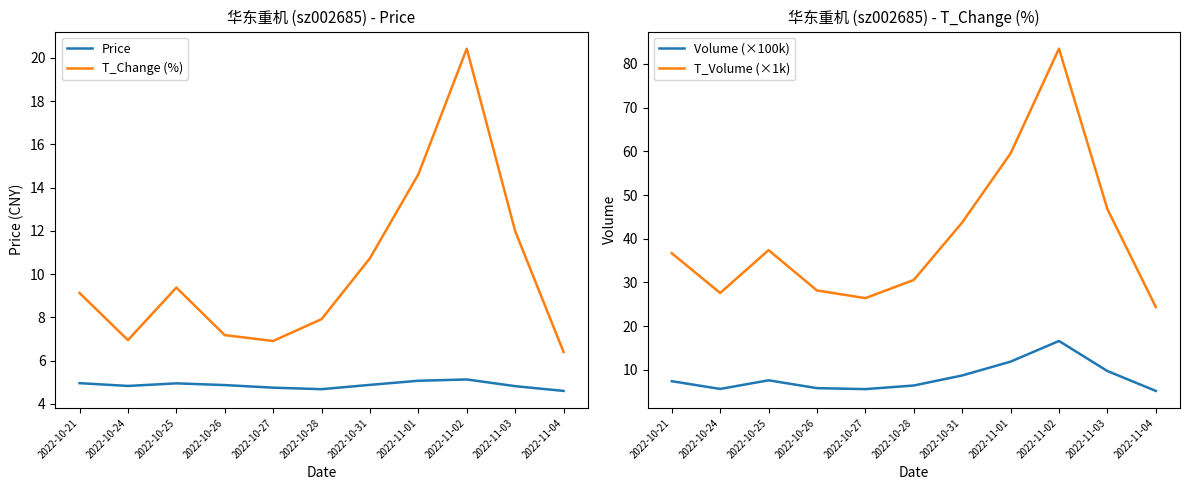

What is the total value across all series at 2022-10-28?

49.6